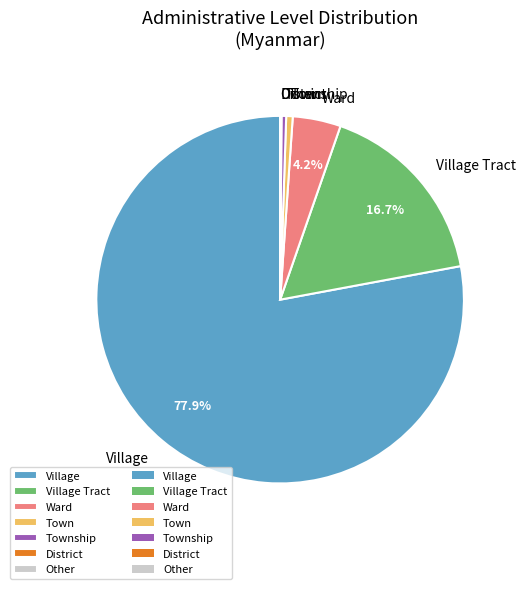

Which category accounts for the majority?

Village